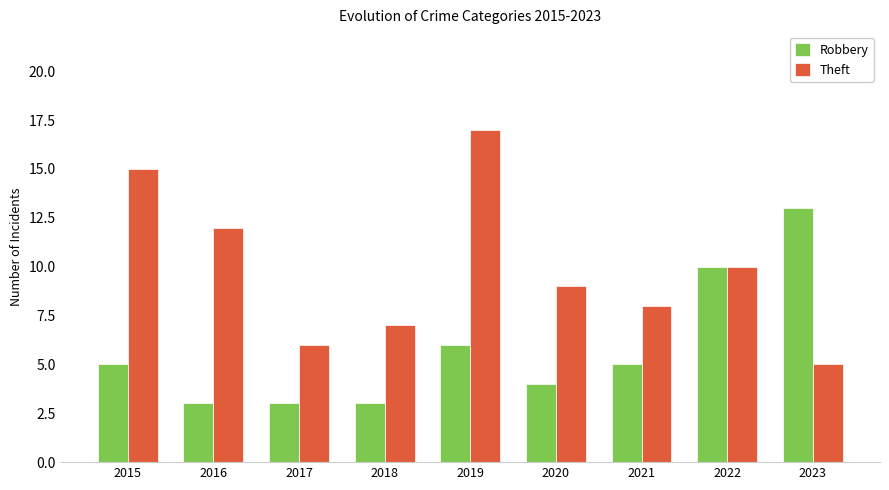

Which series has the largest range (max minus min)?

Theft